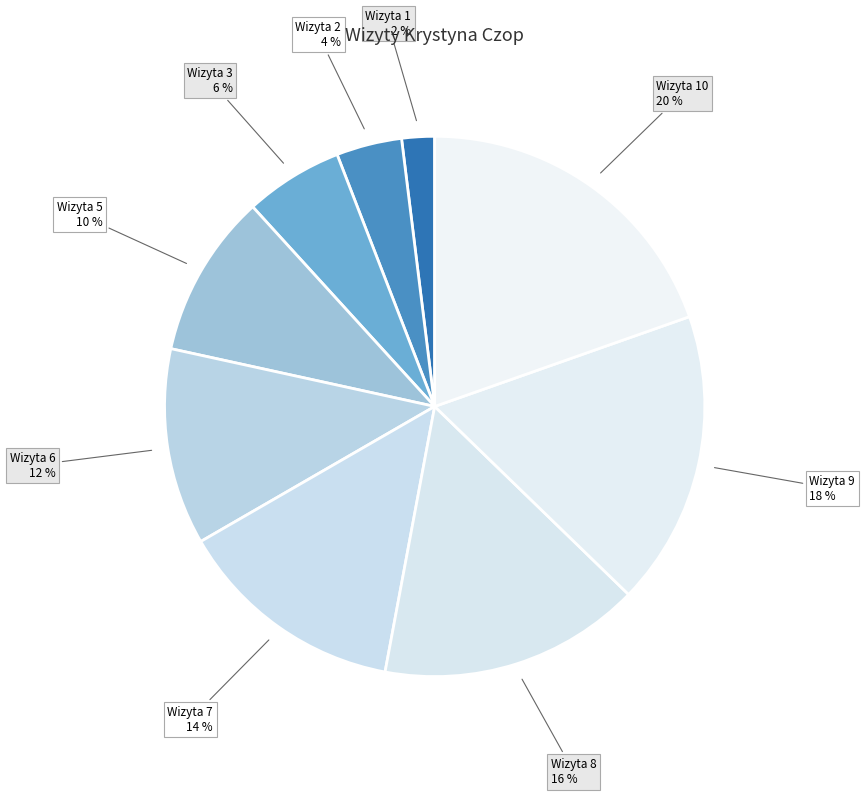

How many segments does this pie chart have?

9